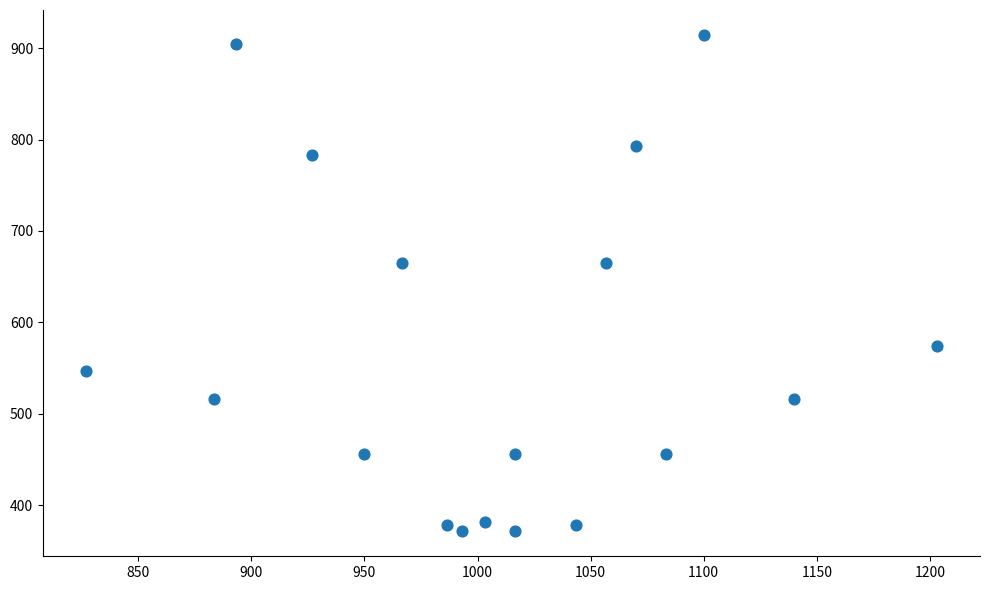

How many points are shown in the scatter plot?

18